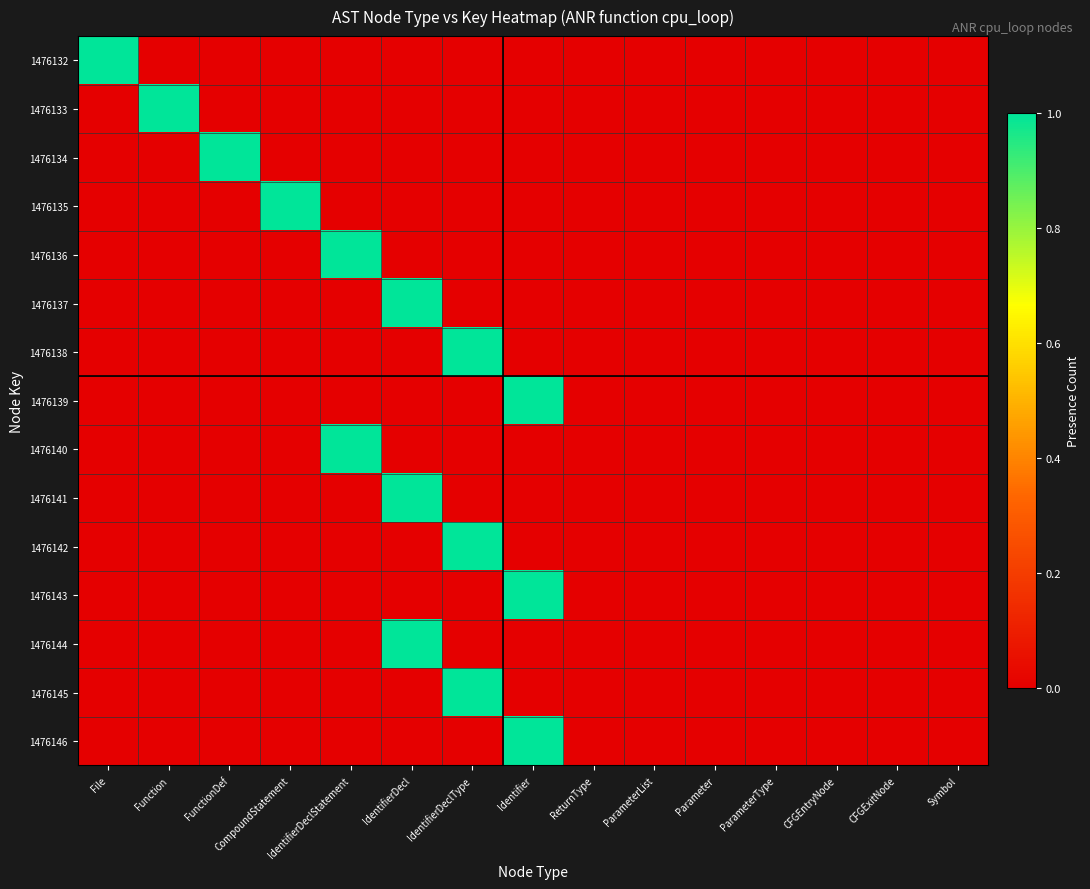

How many data points does each series have?

15